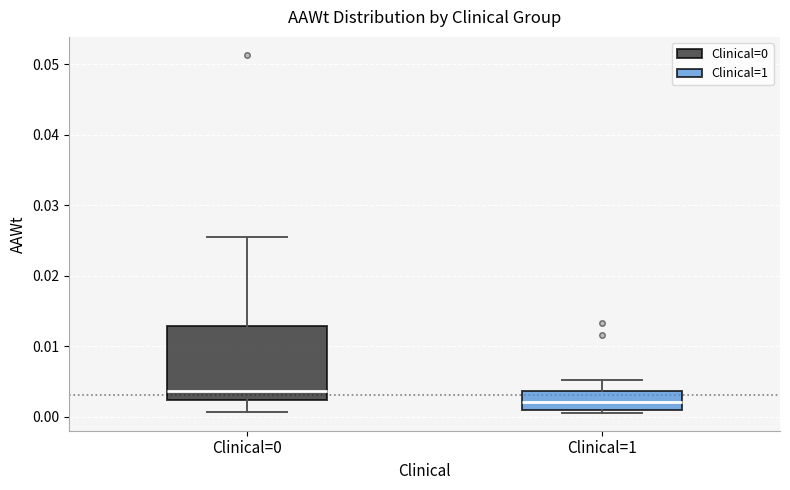

Reading left to right, transcribe this box plot: for each box, give where its median line is, the range the box spans, and where its two whiskers end, as read against the y-axis. The values are not printed on the chart, so give them approximately, as read against the axis.

Clinical=0: median 0.004, box 0.002 to 0.013, whiskers 0.001 to 0.026
Clinical=1: median 0.002, box 0.001 to 0.004, whiskers 0.001 (just below the box's lower edge) to 0.005